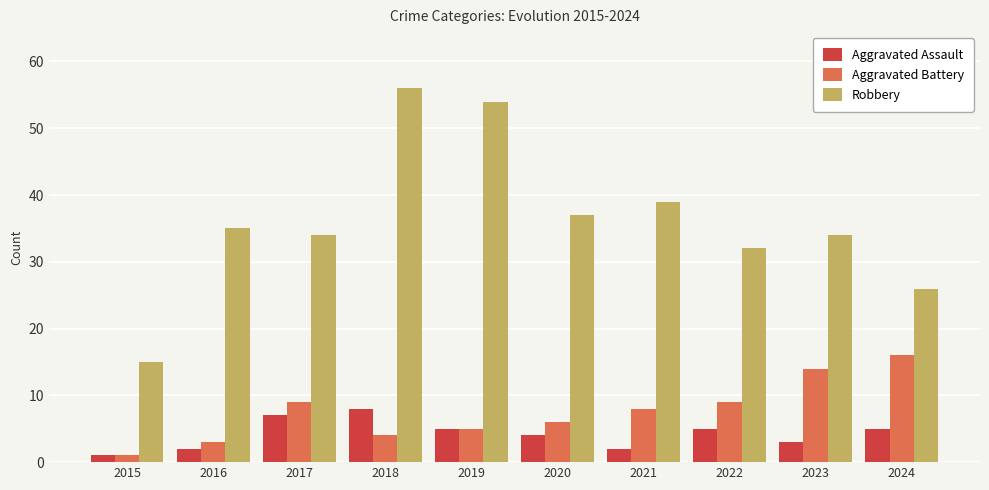

What is the minimum value for Robbery?

15